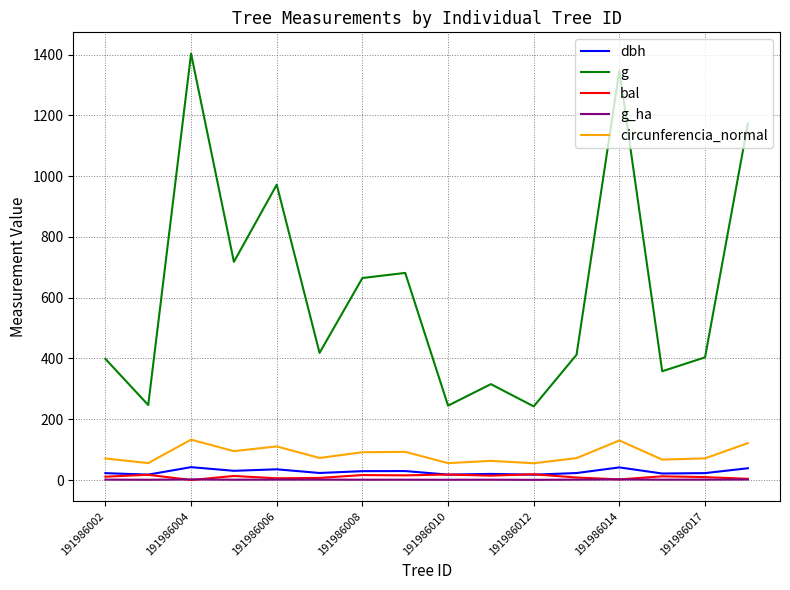

What is the greatest value displayed?

1402.9